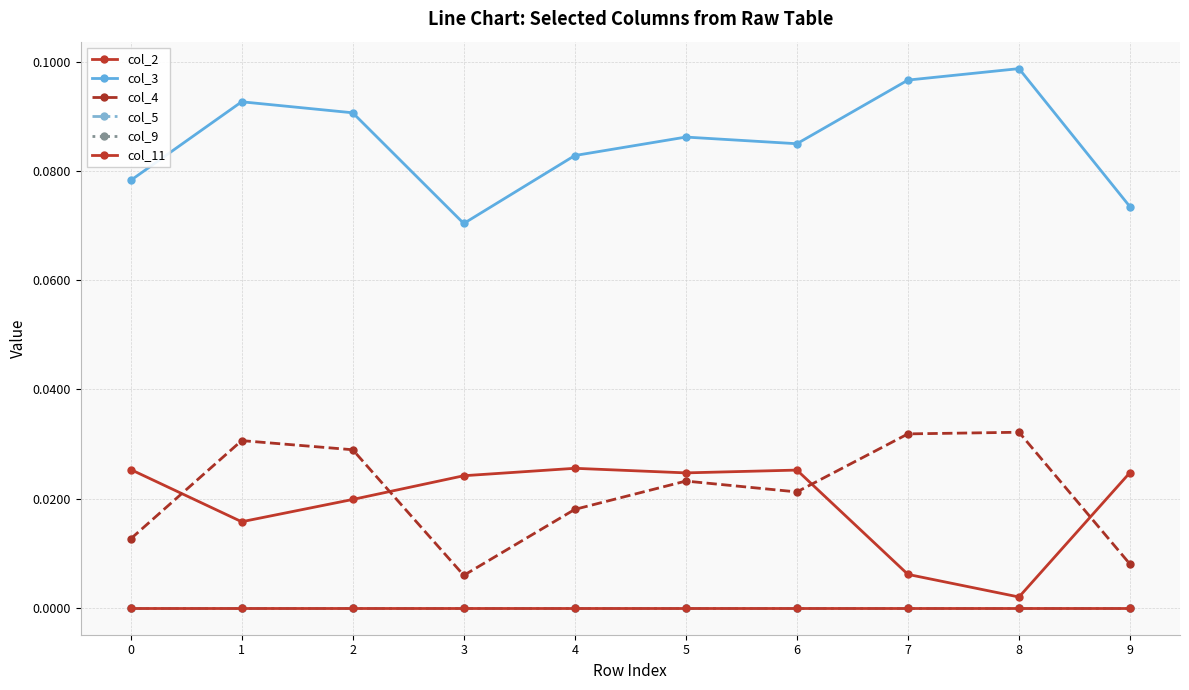

Is this an area chart (filled region under the line)?

No